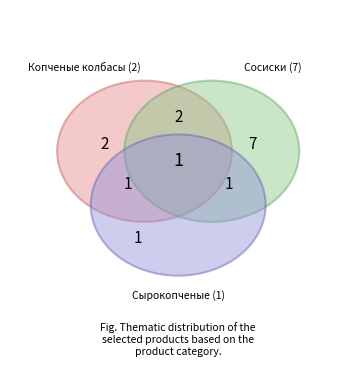

What is the majority slice?

Сосиски